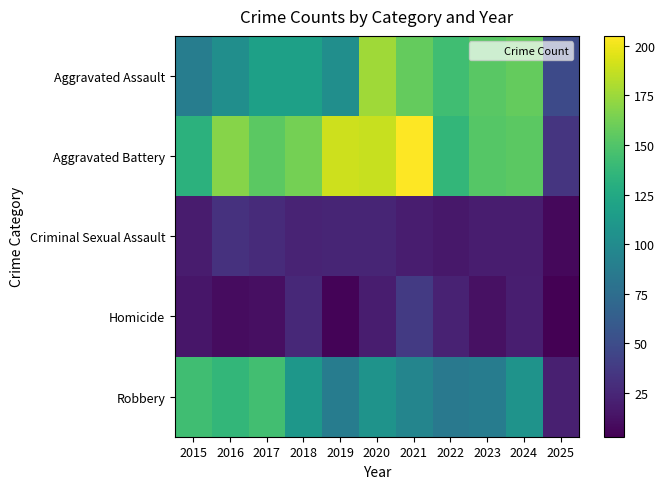

Reading right to left, what are all the values shown in this chart?

Aggravated Assault: 2025=48	2024=157	2023=153	2022=143	2021=157	2020=176	2019=103	2018=118	2017=118	2016=103	2015=89
Aggravated Battery: 2025=34	2024=154	2023=152	2022=137	2021=205	2020=188	2019=190	2018=163	2017=154	2016=168	2015=133
Criminal Sexual Assault: 2025=7	2024=19	2023=19	2022=16	2021=19	2020=24	2019=24	2018=23	2017=28	2016=32	2015=18
Homicide: 2025=3	2024=20	2023=12	2022=22	2021=37	2020=19	2019=5	2018=26	2017=11	2016=10	2015=15
Robbery: 2025=21	2024=107	2023=88	2022=85	2021=95	2020=107	2019=88	2018=110	2017=144	2016=137	2015=143